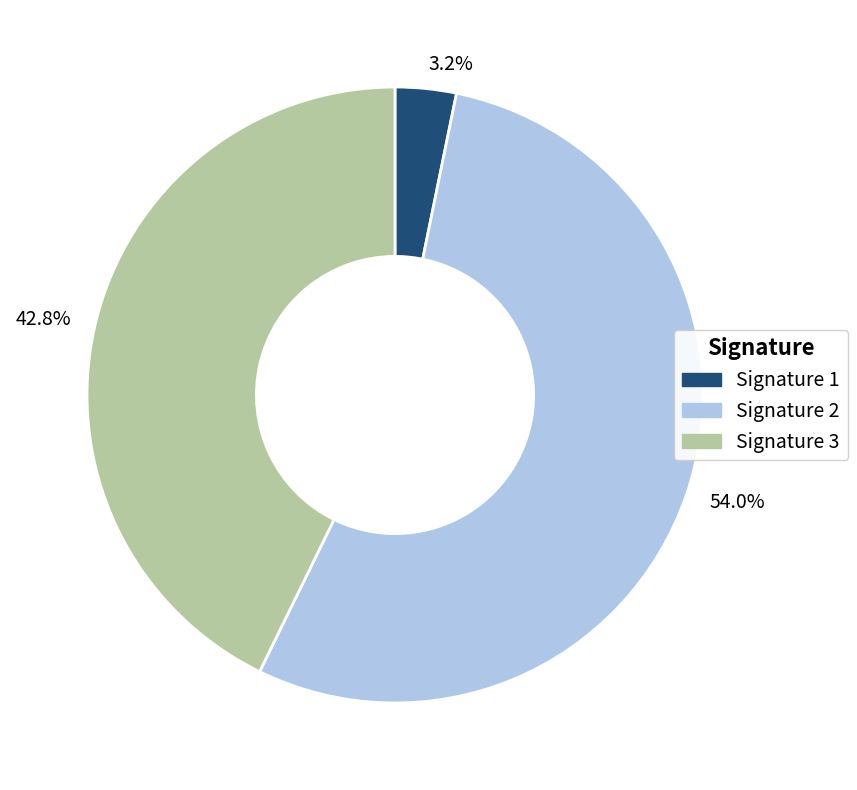

To the nearest percent, what is the difference between the largest and smallest slice percentages?

51%